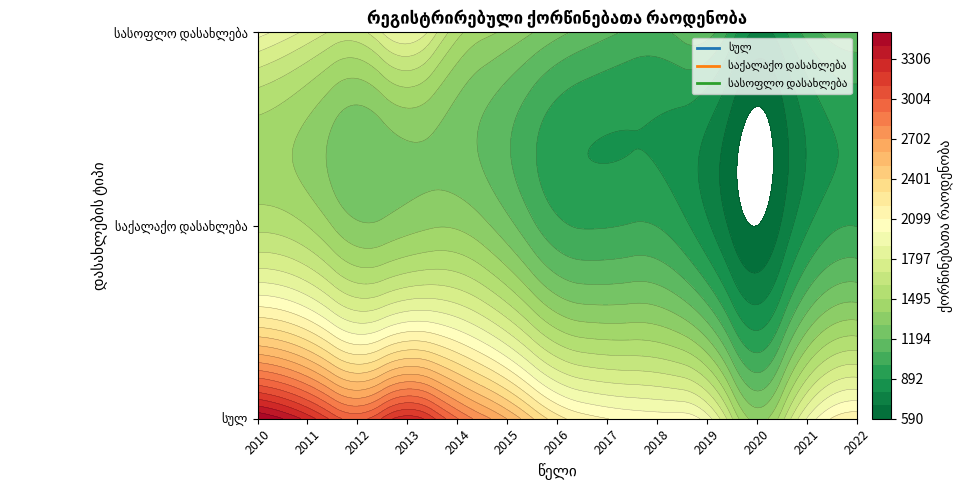

What is the difference between the second highest and minimum values in the სულ series?

1900